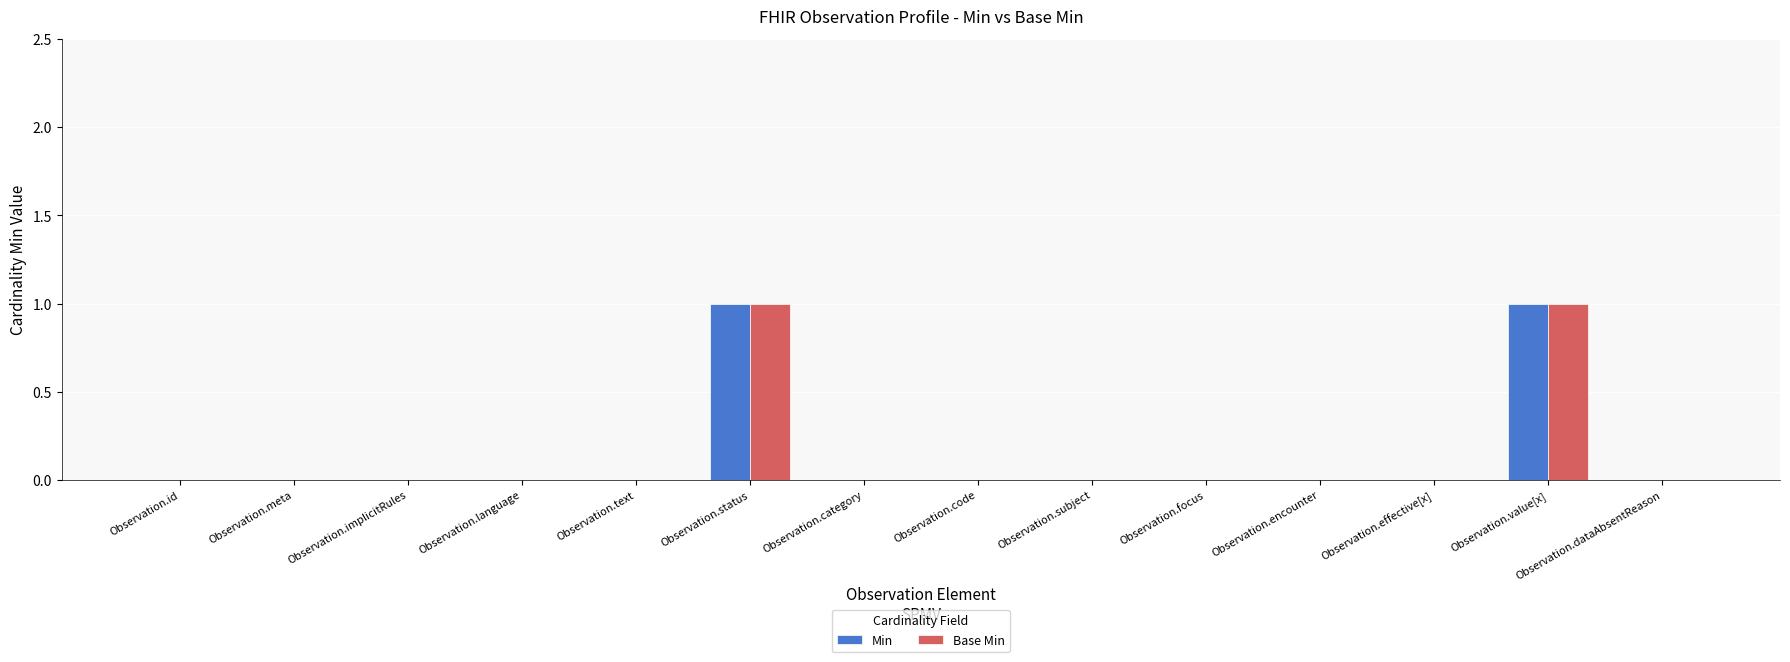

The Base Min series shows 0 at Observation.effective[x]. True or false?

True